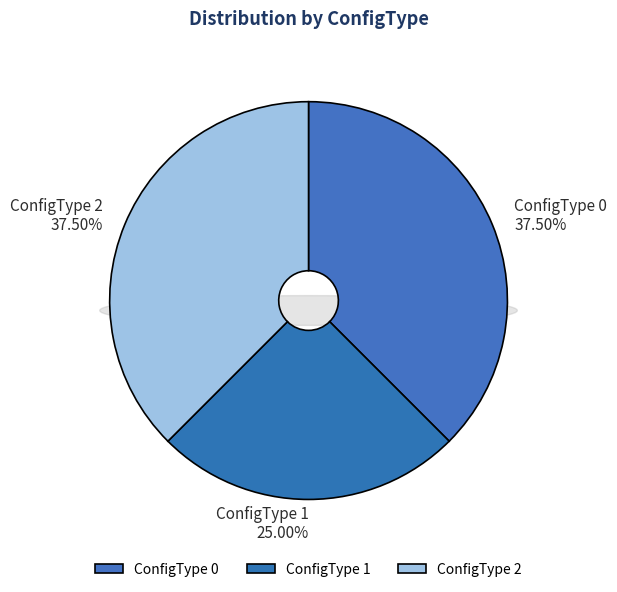

Rank the categories by value from highest to lowest.

ConfigType 0, ConfigType 2, ConfigType 1